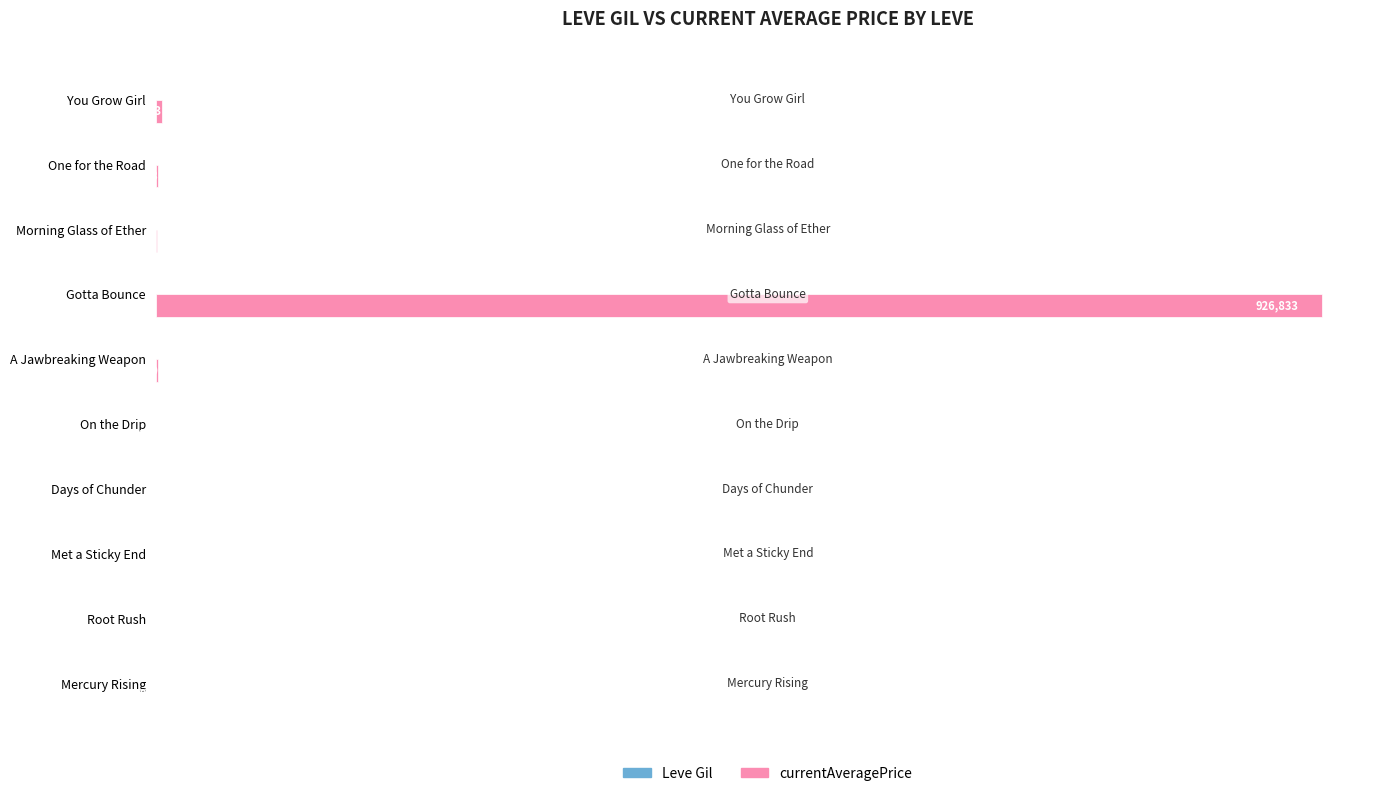

Which category has the highest value across all series?

Gotta Bounce